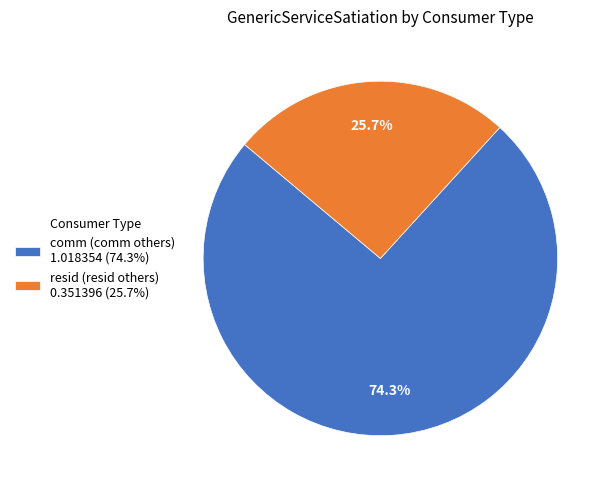

Rank the categories by value from highest to lowest.

comm (comm others), resid (resid others)